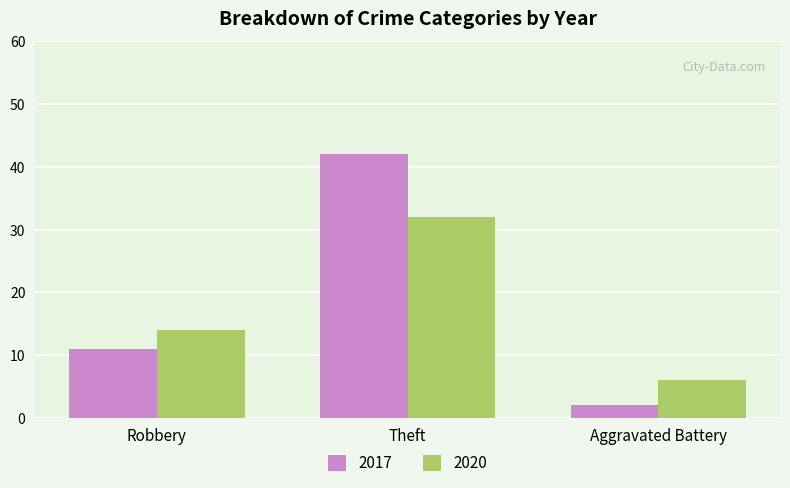

Which series has the largest range (max minus min)?

2017